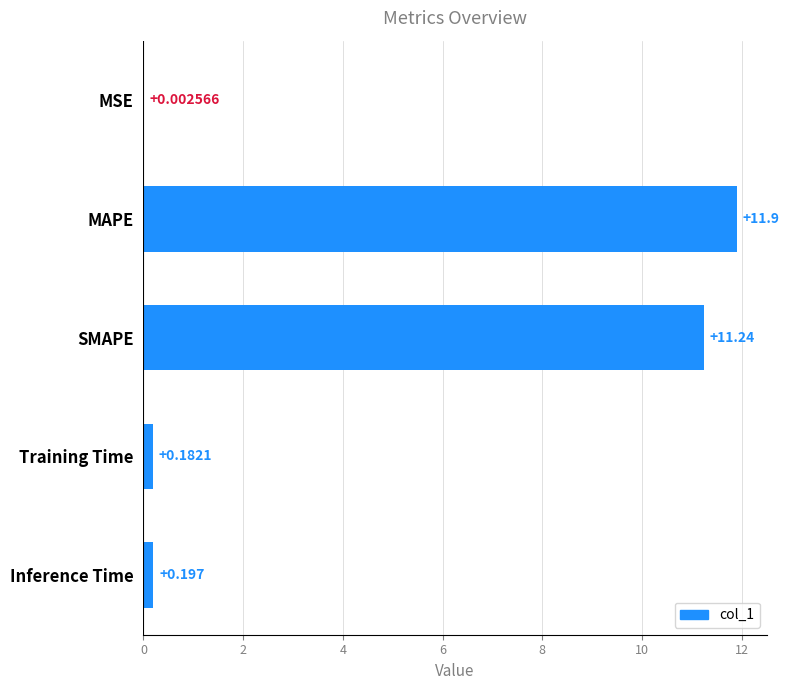

At which category does the chart reach its peak across all series?

MAPE